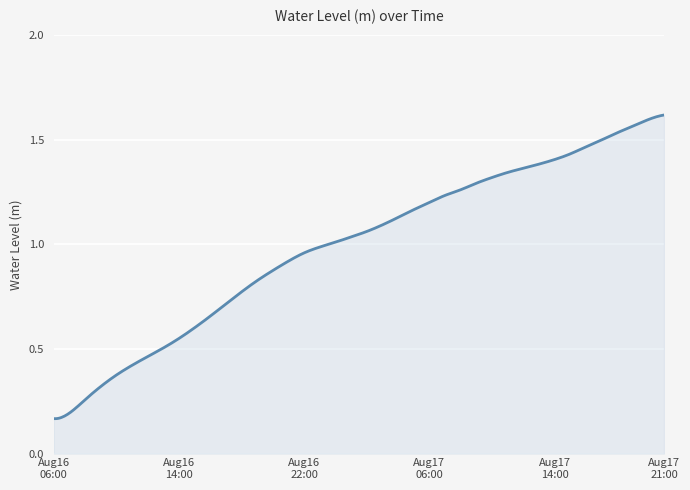

What is the sum of all values?

396.9